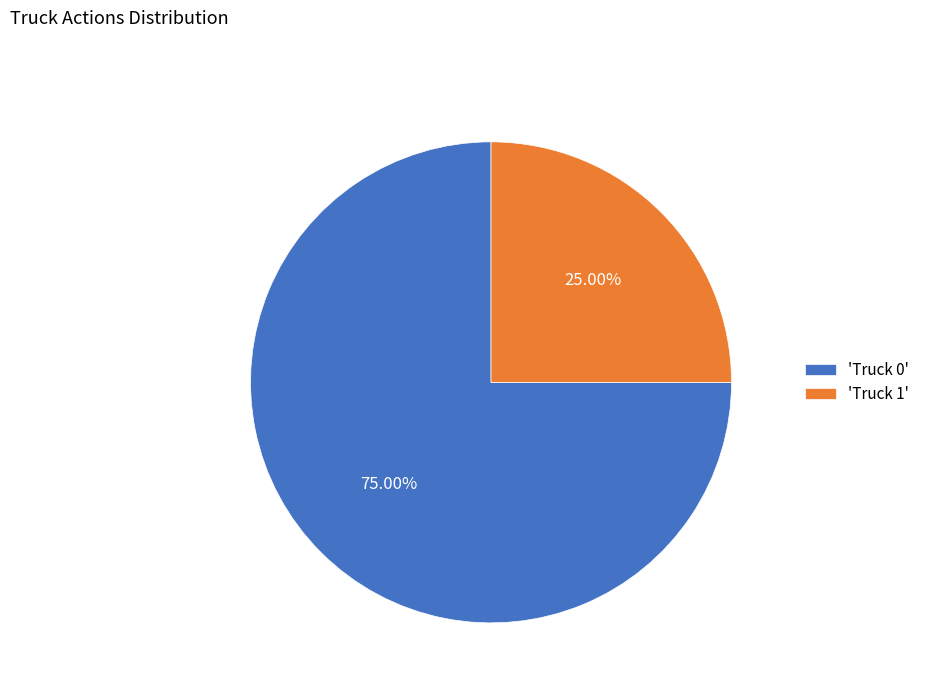

How many slices are in this pie chart?

2